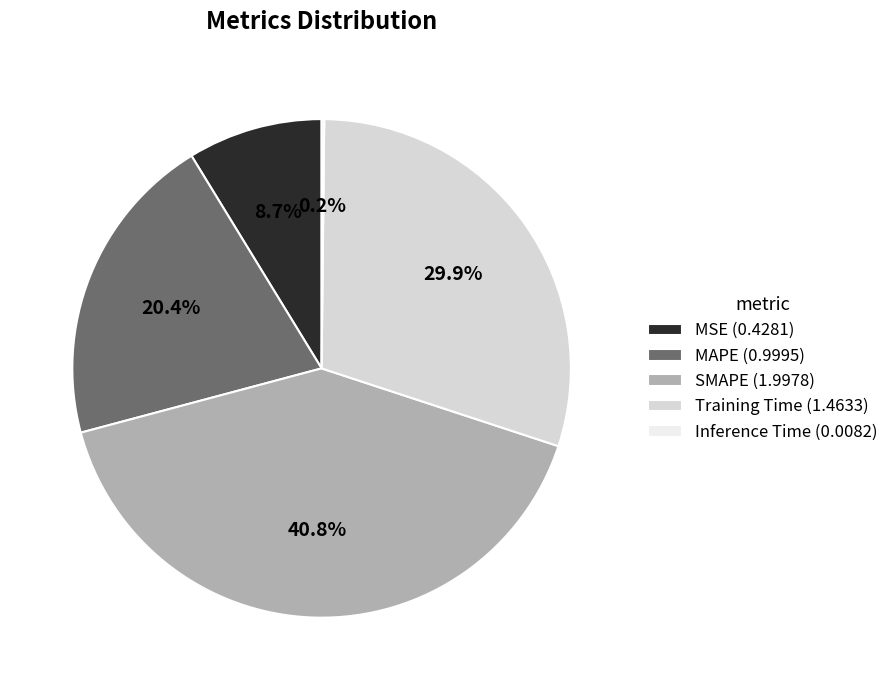

Is it true that Training Time is 23% of the pie?

False